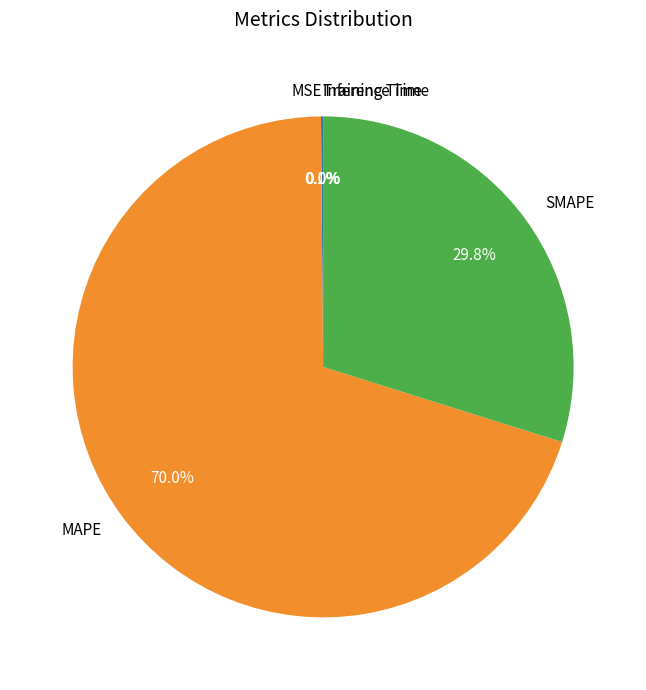

Between MAPE and SMAPE, which is larger?

MAPE